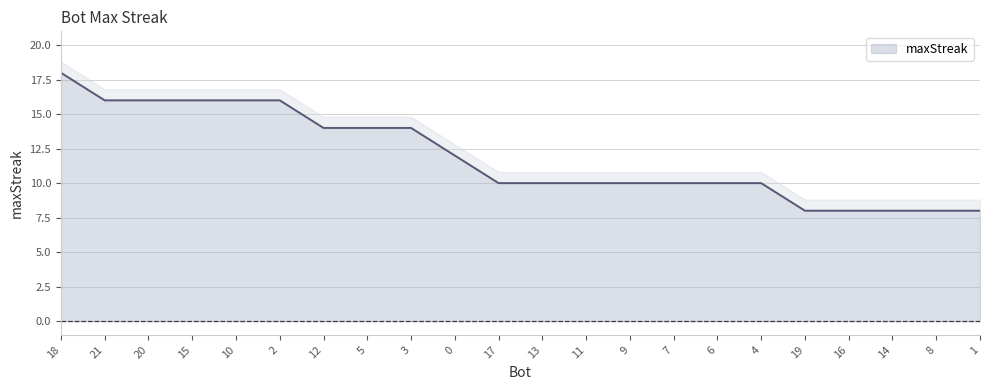

What is the difference between the maximum and minimum values?

10